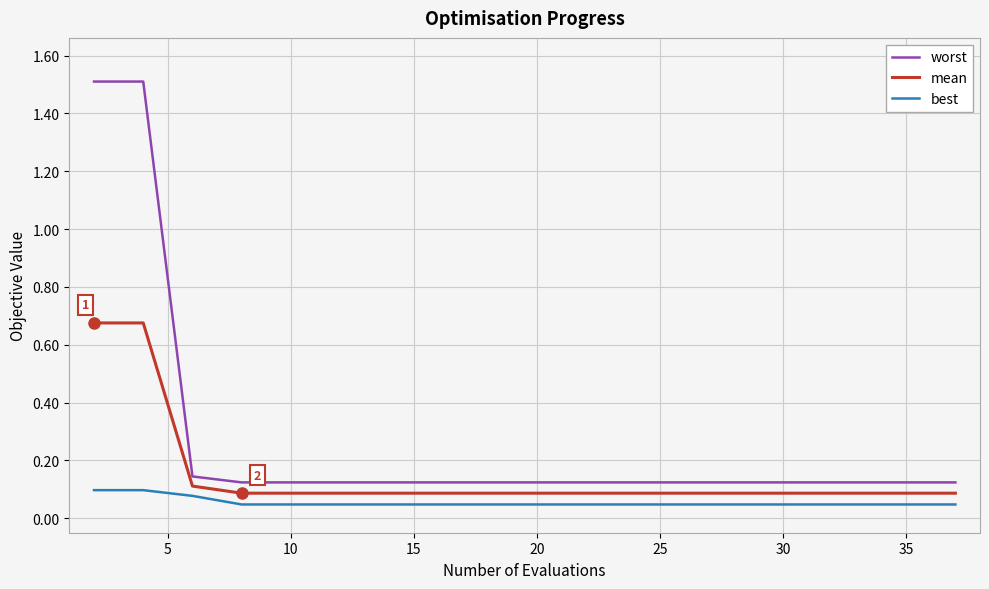

What are all the series names shown in the legend?

worst, mean, best